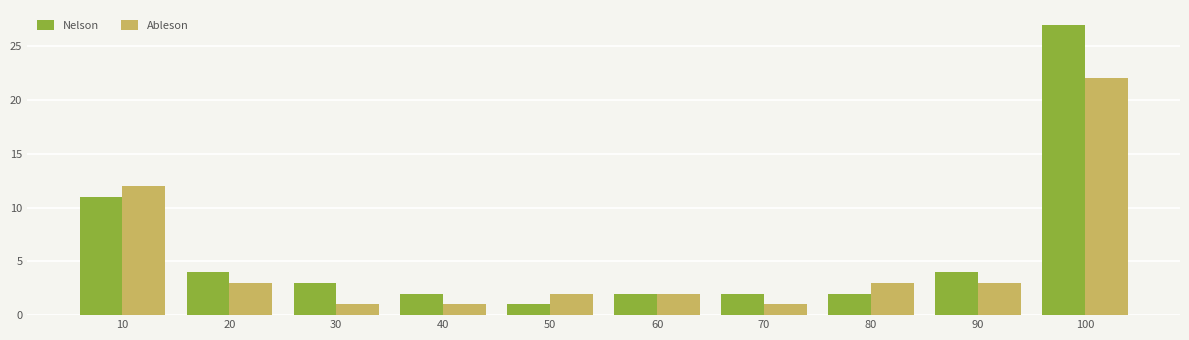

Count the number of categories in the chart.

10